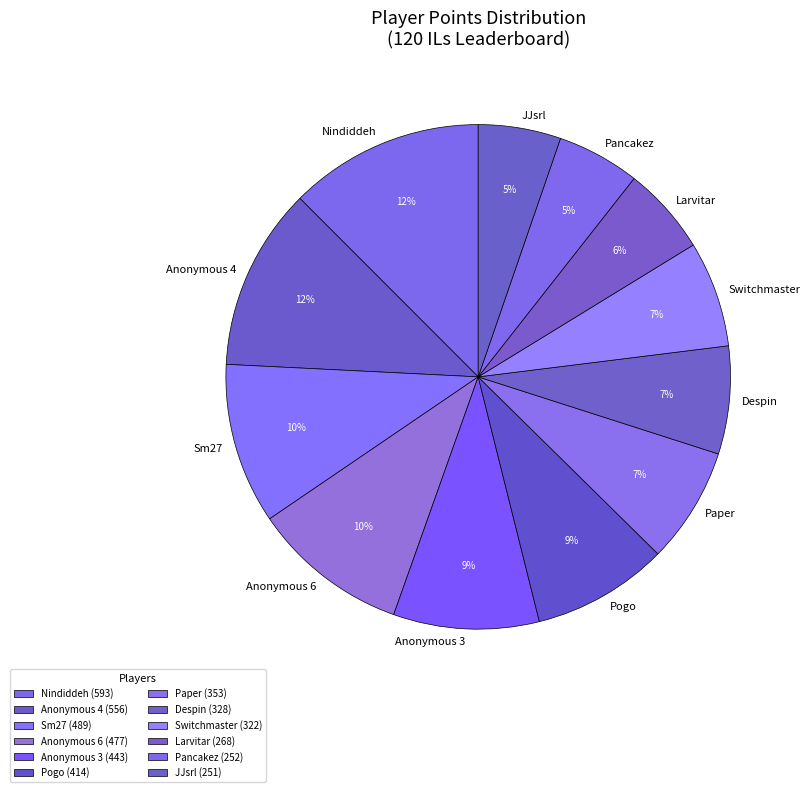

To the nearest percent, what is the combined percentage of Switchmaster and Sm27?

17%